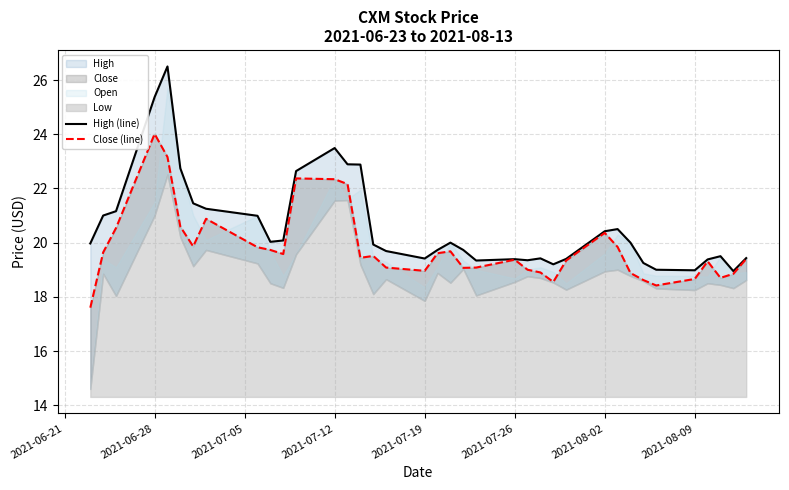

Which series has the largest range (max minus min)?

High (line)